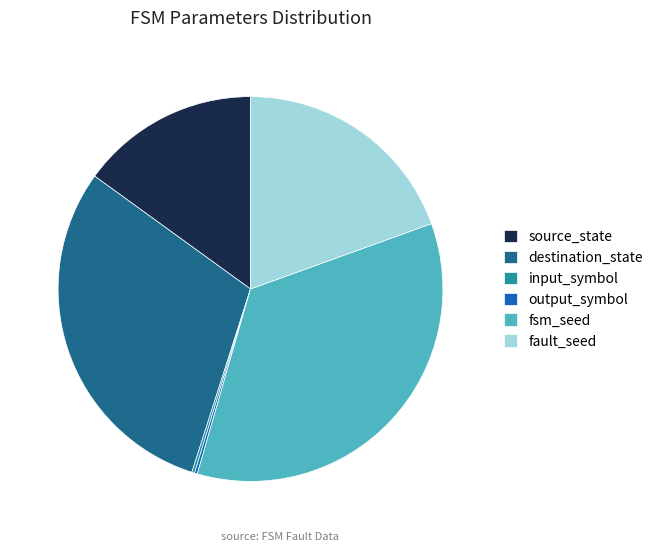

What is the largest slice in the pie chart?

fsm_seed